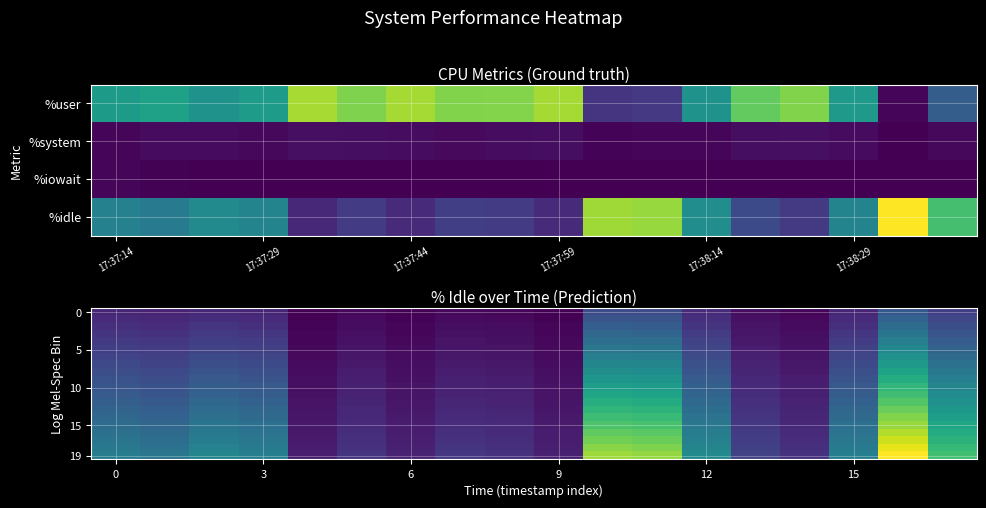

Count the number of categories in the chart.

18